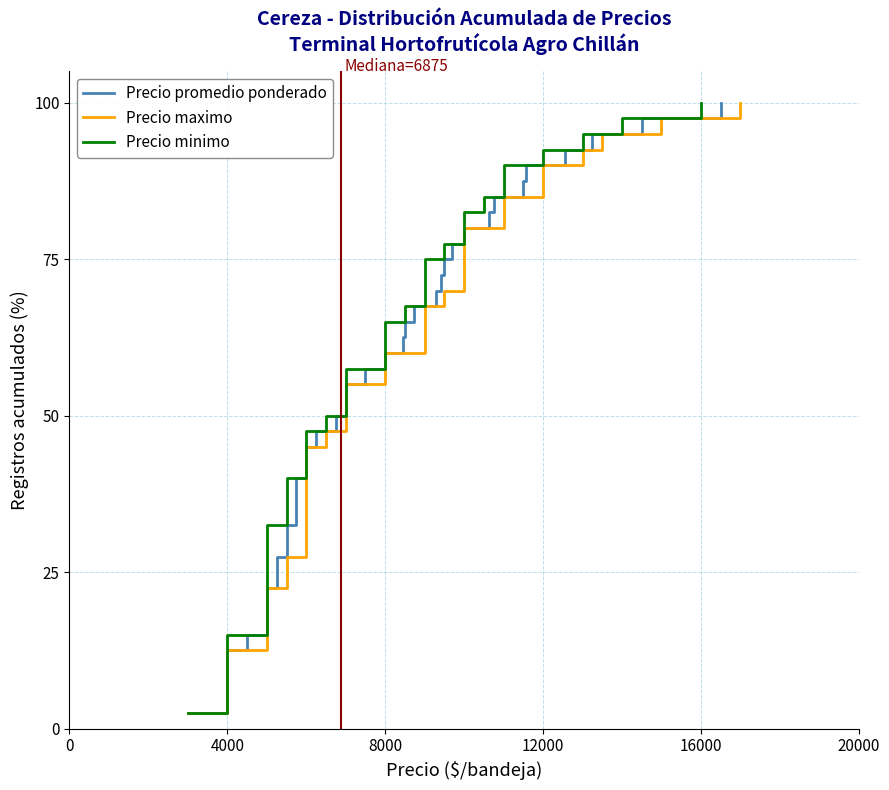

How many series are shown in this chart?

3